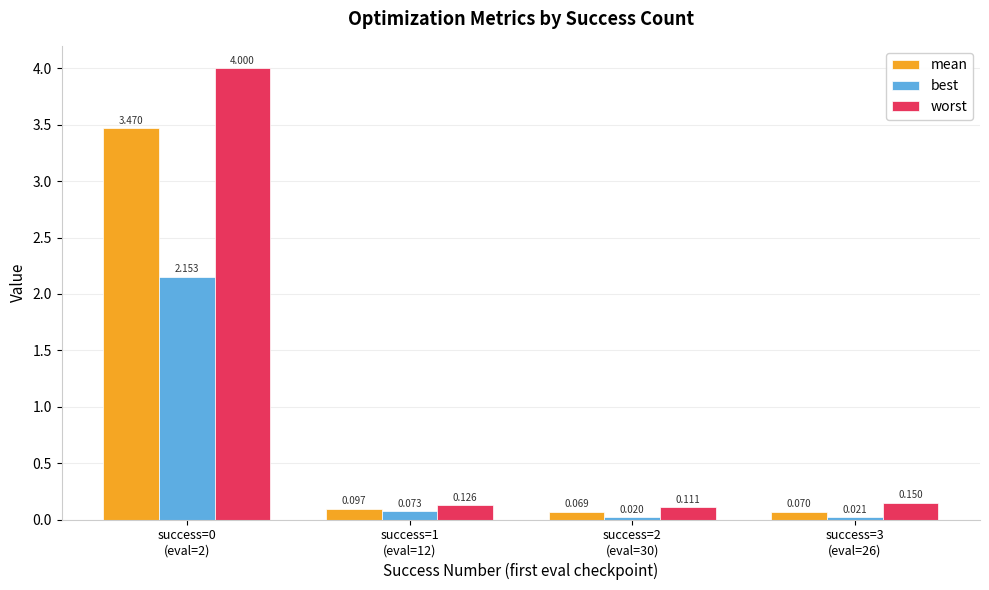

Rank the series by their average value, from lowest to highest.

best, mean, worst